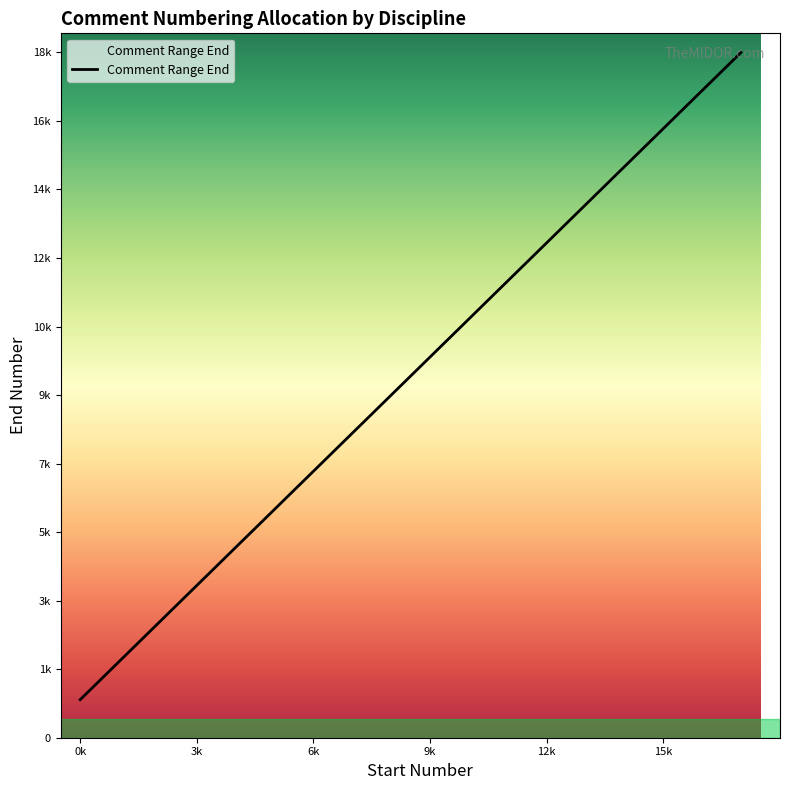

Does the chart display data point markers on the line(s)?

No